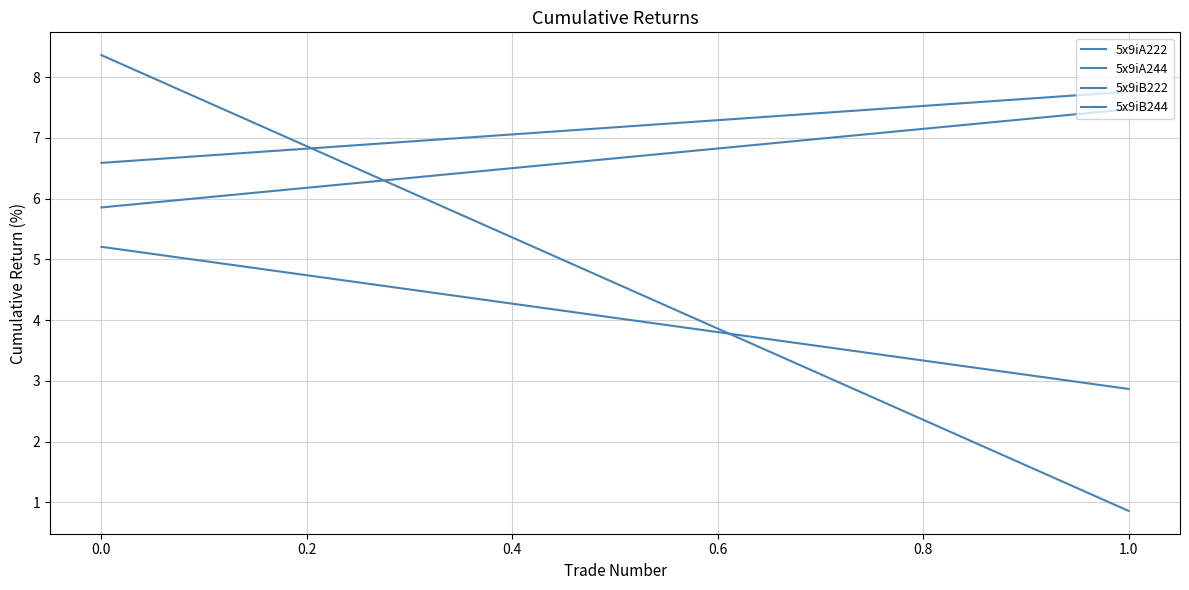

Is the value of 5x9iA222 at 0.0 greater than the value of 5x9iB244 at 1.0?

Yes